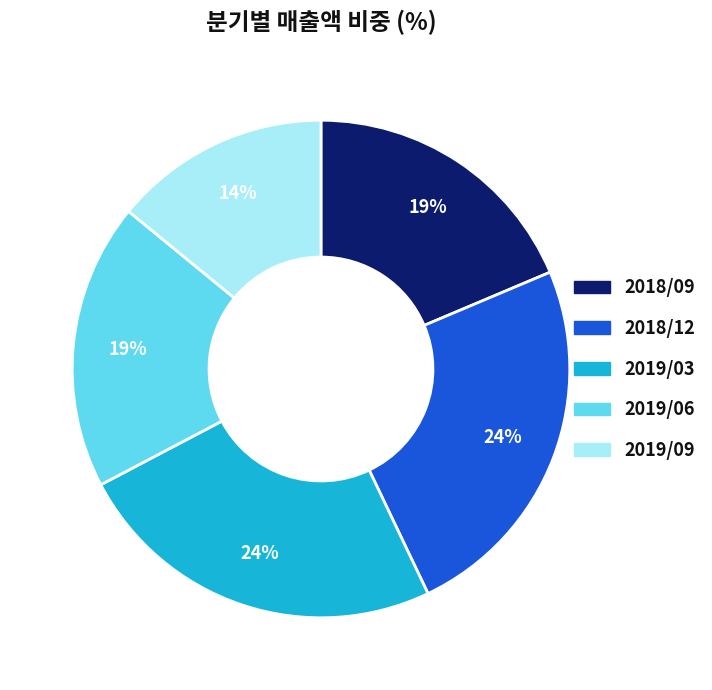

Do 2019/03 and 2018/09 together represent more than half of the pie?

No